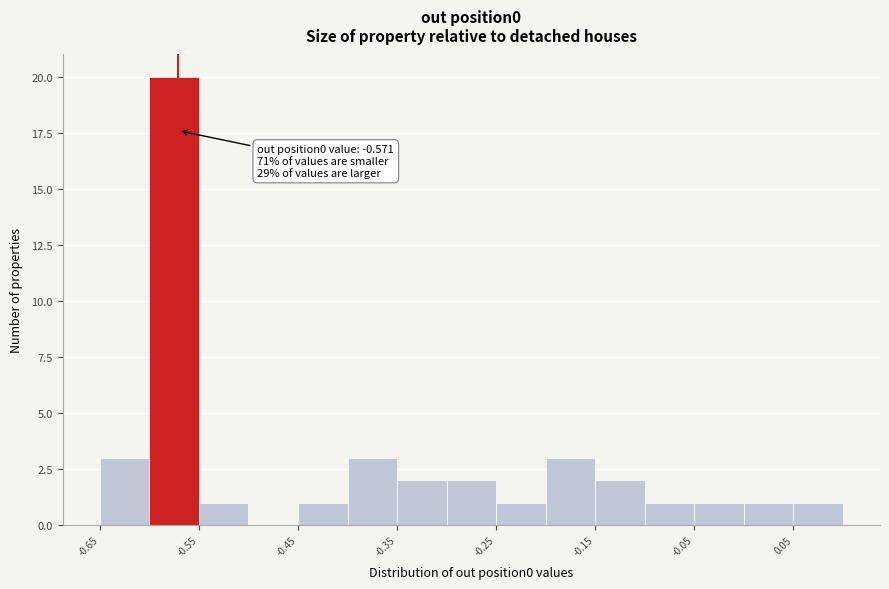

Which range on the x-axis has the tallest bar?

-0.60 to -0.55